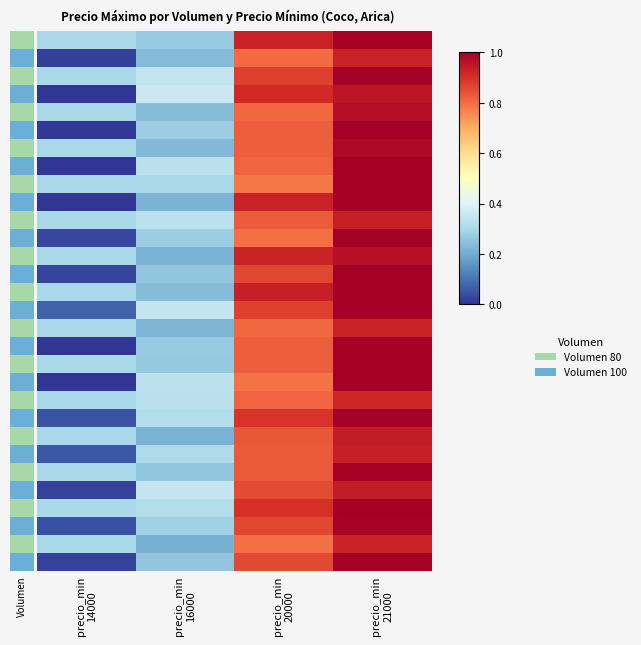

How many data points does each series have?

4